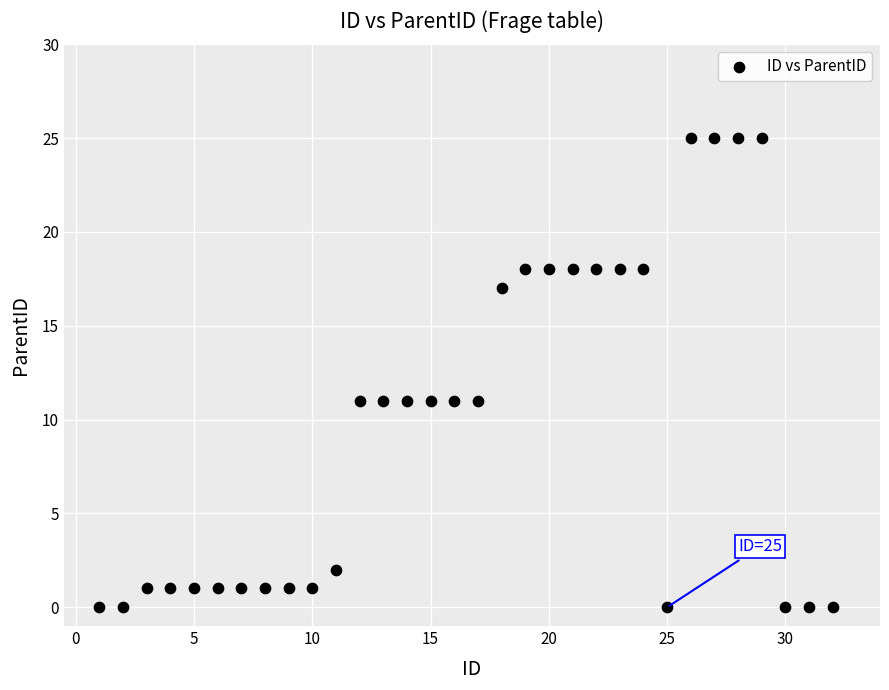

What is the range of X values (max minus min)?

31